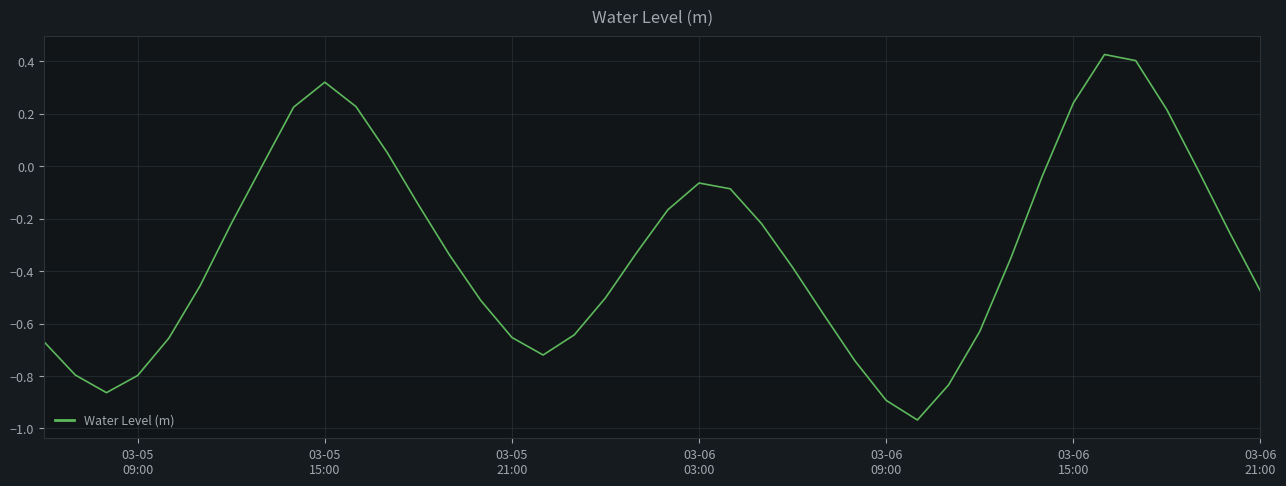

What is the difference between the maximum and minimum values?

1.4